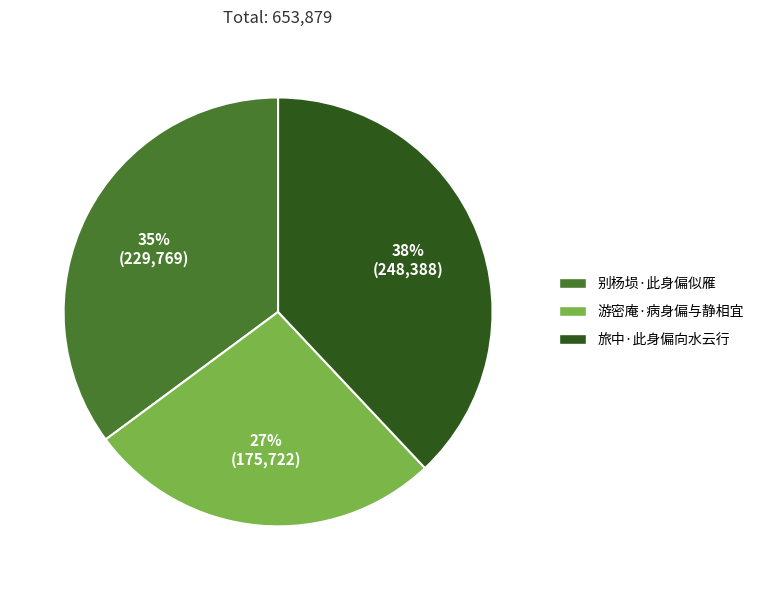

Between 旅中·此身偏向水云行 and 游密庵·病身偏与静相宜, which is larger?

旅中·此身偏向水云行